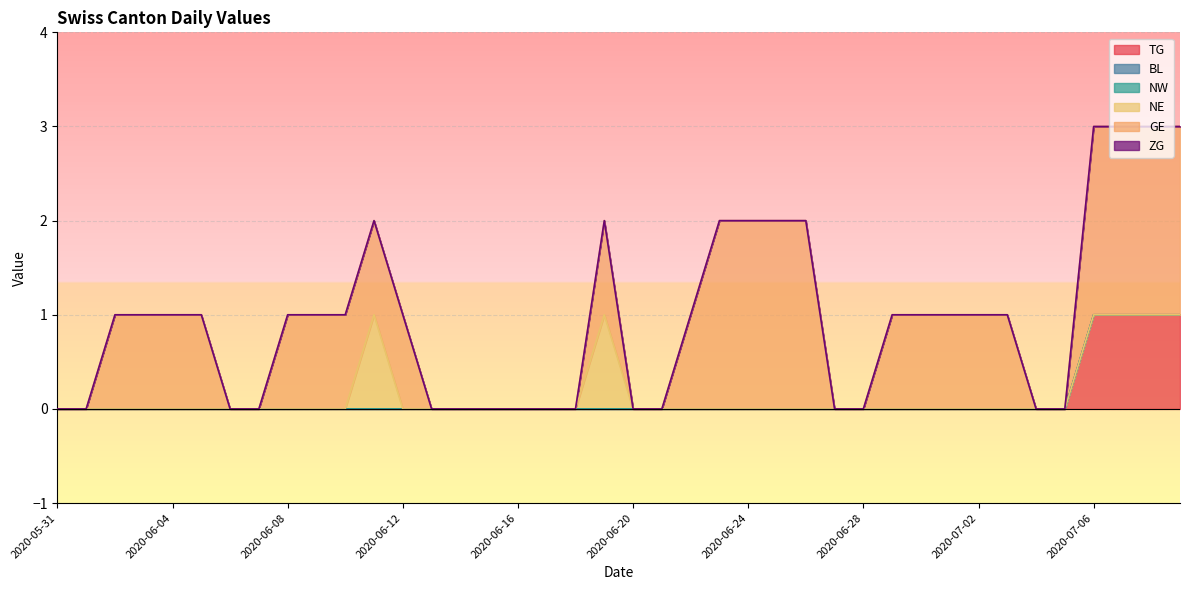

Reading left to right, what are all the values shown in this chart?

TG: 2020-05-31=0	2020-06-01=0	2020-06-02=0	2020-06-03=0	2020-06-04=0	2020-06-05=0	2020-06-06=0	2020-06-07=0	2020-06-08=0	2020-06-09=0	2020-06-10=0	2020-06-11=0	2020-06-12=0	2020-06-13=0	2020-06-14=0	2020-06-15=0	2020-06-16=0	2020-06-17=0	2020-06-18=0	2020-06-19=0	2020-06-20=0	2020-06-21=0	2020-06-22=0	2020-06-23=0	2020-06-24=0	2020-06-25=0	2020-06-26=0	2020-06-27=0	2020-06-28=0	2020-06-29=0	2020-06-30=0	2020-07-01=0	2020-07-02=0	2020-07-03=0	2020-07-04=0	2020-07-05=0	2020-07-06=1	2020-07-07=1	2020-07-08=1	2020-07-09=1
BL: 2020-05-31=0	2020-06-01=0	2020-06-02=0	2020-06-03=0	2020-06-04=0	2020-06-05=0	2020-06-06=0	2020-06-07=0	2020-06-08=0	2020-06-09=0	2020-06-10=0	2020-06-11=0	2020-06-12=0	2020-06-13=0	2020-06-14=0	2020-06-15=0	2020-06-16=0	2020-06-17=0	2020-06-18=0	2020-06-19=0	2020-06-20=0	2020-06-21=0	2020-06-22=0	2020-06-23=0	2020-06-24=0	2020-06-25=0	2020-06-26=0	2020-06-27=0	2020-06-28=0	2020-06-29=0	2020-06-30=0	2020-07-01=0	2020-07-02=0	2020-07-03=0	2020-07-04=0	2020-07-05=0	2020-07-06=0	2020-07-07=0	2020-07-08=0	2020-07-09=0
NW: 2020-05-31=0	2020-06-01=0	2020-06-02=0	2020-06-03=0	2020-06-04=0	2020-06-05=0	2020-06-06=0	2020-06-07=0	2020-06-08=0	2020-06-09=0	2020-06-10=0	2020-06-11=0	2020-06-12=0	2020-06-13=0	2020-06-14=0	2020-06-15=0	2020-06-16=0	2020-06-17=0	2020-06-18=0	2020-06-19=0	2020-06-20=0	2020-06-21=0	2020-06-22=0	2020-06-23=0	2020-06-24=0	2020-06-25=0	2020-06-26=0	2020-06-27=0	2020-06-28=0	2020-06-29=0	2020-06-30=0	2020-07-01=0	2020-07-02=0	2020-07-03=0	2020-07-04=0	2020-07-05=0	2020-07-06=0	2020-07-07=0	2020-07-08=0	2020-07-09=0
NE: 2020-05-31=0	2020-06-01=0	2020-06-02=0	2020-06-03=0	2020-06-04=0	2020-06-05=0	2020-06-06=0	2020-06-07=0	2020-06-08=0	2020-06-09=0	2020-06-10=0	2020-06-11=1	2020-06-12=0	2020-06-13=0	2020-06-14=0	2020-06-15=0	2020-06-16=0	2020-06-17=0	2020-06-18=0	2020-06-19=1	2020-06-20=0	2020-06-21=0	2020-06-22=0	2020-06-23=0	2020-06-24=0	2020-06-25=0	2020-06-26=0	2020-06-27=0	2020-06-28=0	2020-06-29=0	2020-06-30=0	2020-07-01=0	2020-07-02=0	2020-07-03=0	2020-07-04=0	2020-07-05=0	2020-07-06=0	2020-07-07=0	2020-07-08=0	2020-07-09=0
GE: 2020-05-31=0	2020-06-01=0	2020-06-02=1	2020-06-03=1	2020-06-04=1	2020-06-05=1	2020-06-06=0	2020-06-07=0	2020-06-08=1	2020-06-09=1	2020-06-10=1	2020-06-11=1	2020-06-12=1	2020-06-13=0	2020-06-14=0	2020-06-15=0	2020-06-16=0	2020-06-17=0	2020-06-18=0	2020-06-19=1	2020-06-20=0	2020-06-21=0	2020-06-22=1	2020-06-23=2	2020-06-24=2	2020-06-25=2	2020-06-26=2	2020-06-27=0	2020-06-28=0	2020-06-29=1	2020-06-30=1	2020-07-01=1	2020-07-02=1	2020-07-03=1	2020-07-04=0	2020-07-05=0	2020-07-06=2	2020-07-07=2	2020-07-08=2	2020-07-09=2
ZG: 2020-05-31=0	2020-06-01=0	2020-06-02=0	2020-06-03=0	2020-06-04=0	2020-06-05=0	2020-06-06=0	2020-06-07=0	2020-06-08=0	2020-06-09=0	2020-06-10=0	2020-06-11=0	2020-06-12=0	2020-06-13=0	2020-06-14=0	2020-06-15=0	2020-06-16=0	2020-06-17=0	2020-06-18=0	2020-06-19=0	2020-06-20=0	2020-06-21=0	2020-06-22=0	2020-06-23=0	2020-06-24=0	2020-06-25=0	2020-06-26=0	2020-06-27=0	2020-06-28=0	2020-06-29=0	2020-06-30=0	2020-07-01=0	2020-07-02=0	2020-07-03=0	2020-07-04=0	2020-07-05=0	2020-07-06=0	2020-07-07=0	2020-07-08=0	2020-07-09=0